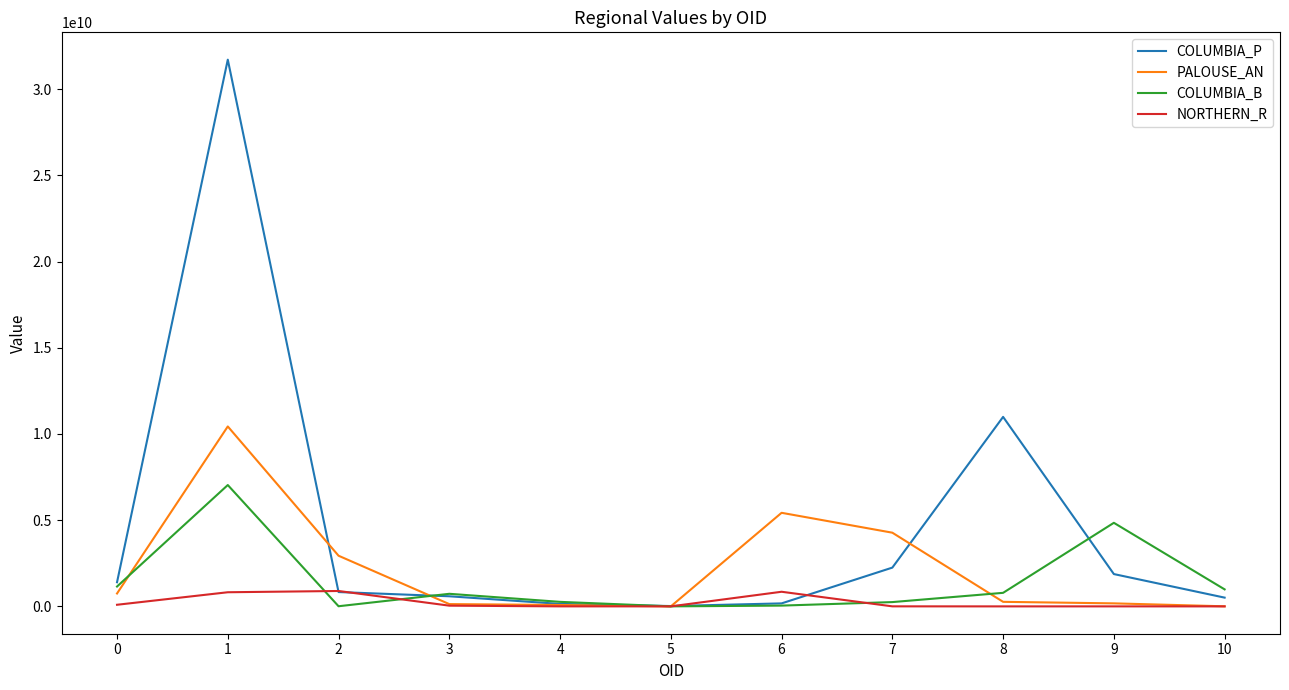

The value of NORTHERN_R at 1 is 820159200. True or false?

True